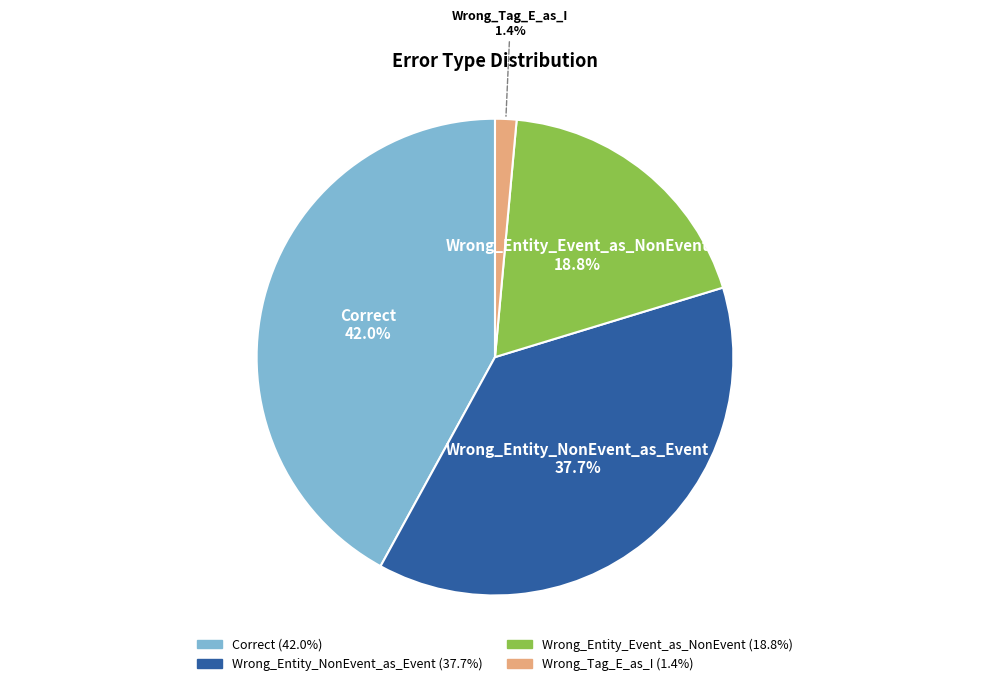

Which category has the smallest portion of the pie?

Wrong_Tag_E_as_I